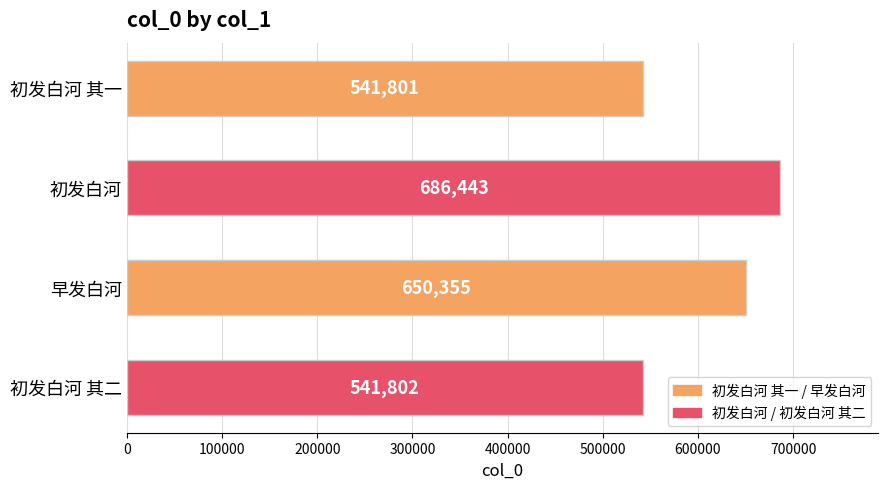

How many bars are there in total?

4